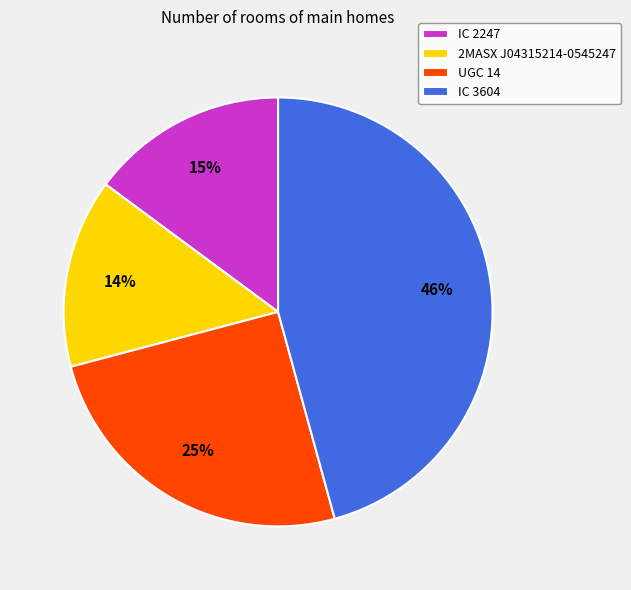

Count the number of slices in the pie.

4